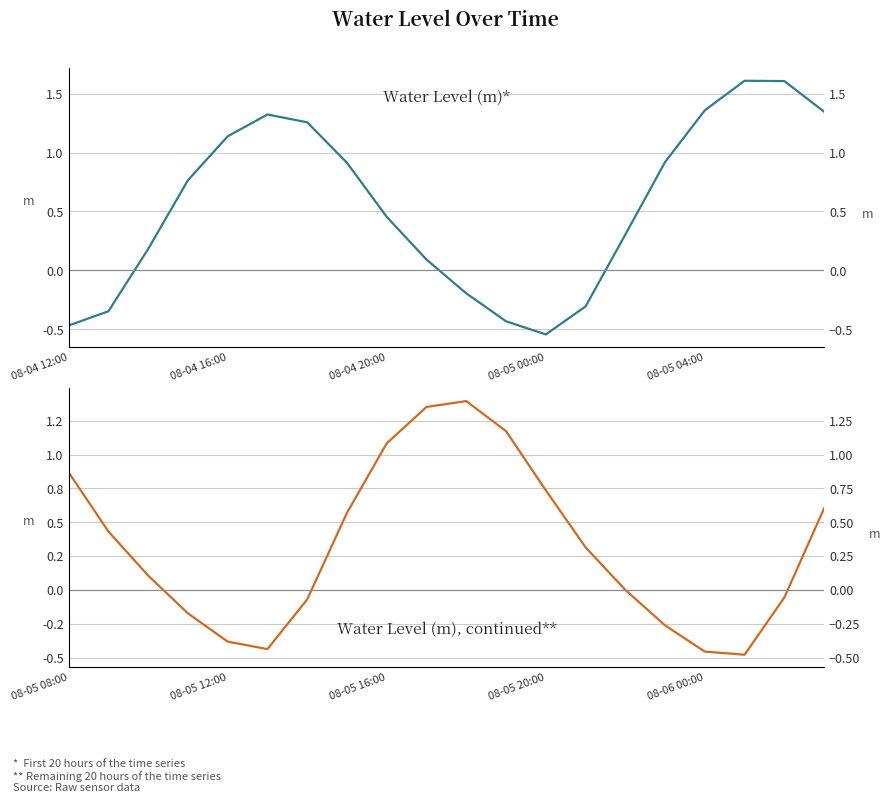

What is the difference between the Water Level (m) — Aug 05–06 remaining values at 19 and 9?

0.7